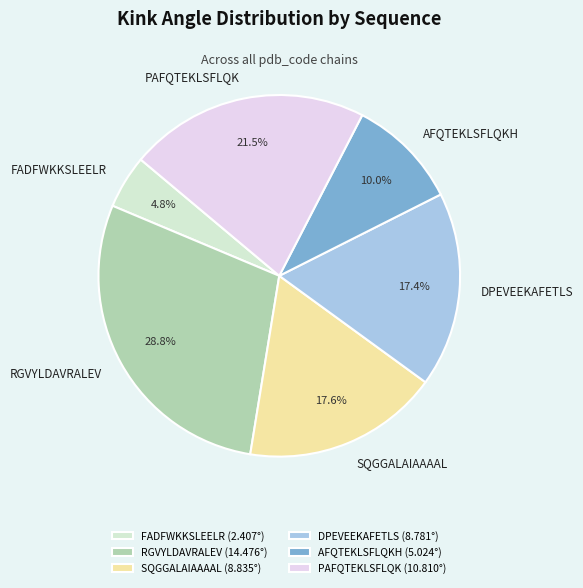

Count the number of slices in the pie.

6